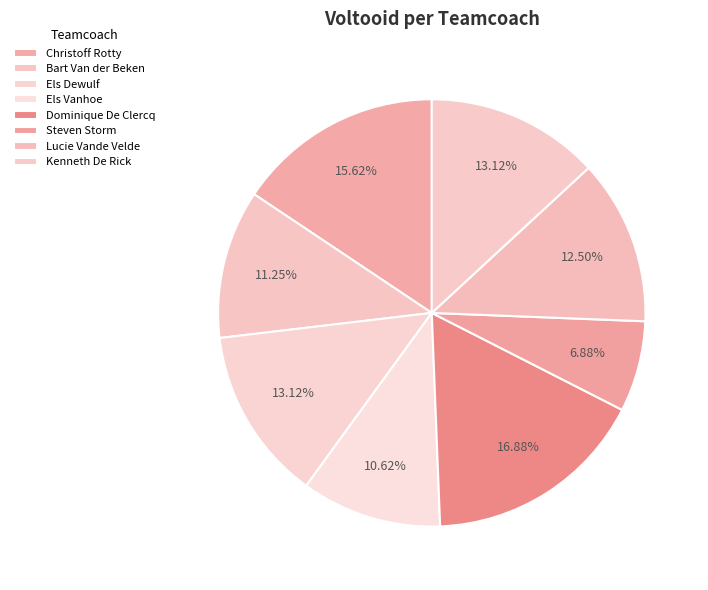

True or false: Christoff Rotty accounts for 16% of the total.

True